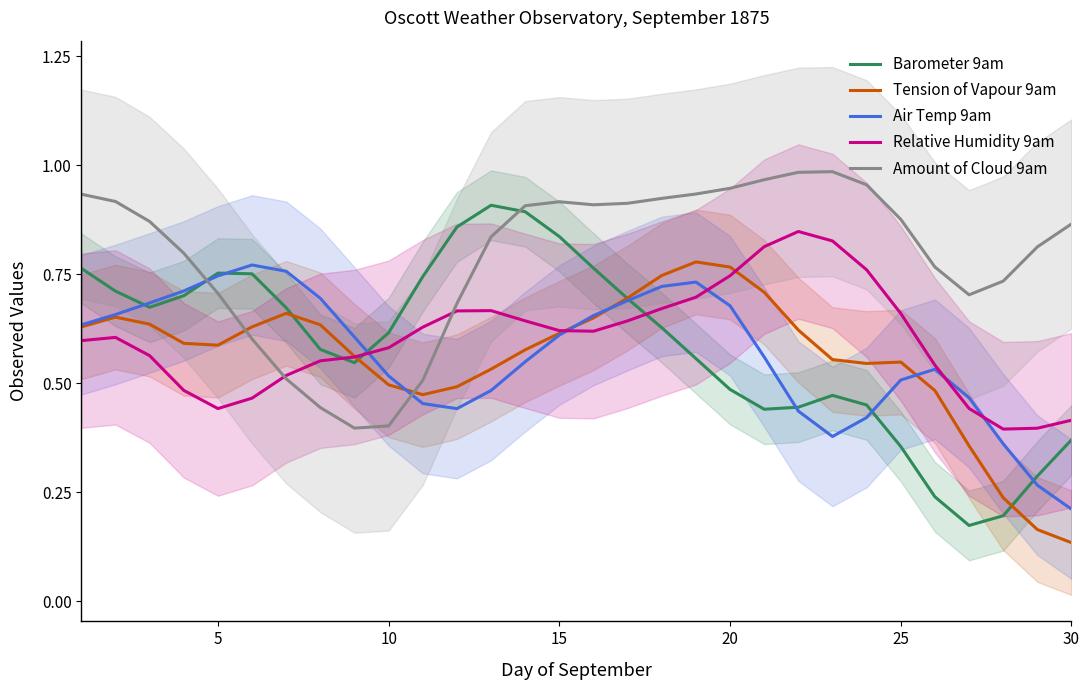

Is it true that Air Temp 9am equals 0.9 at 25?

False